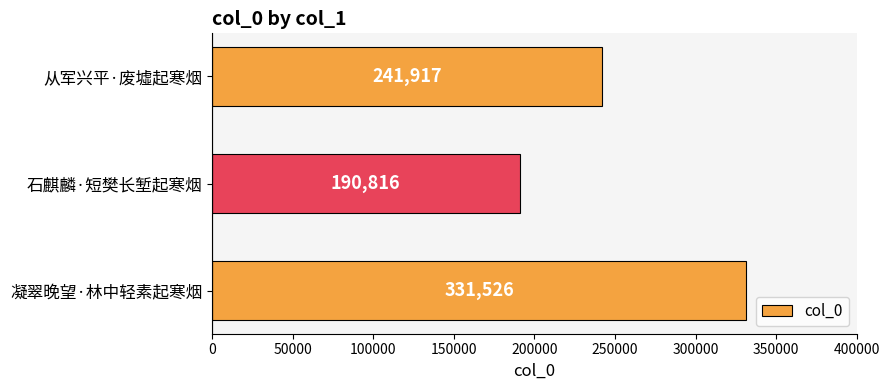

Does the chart contain stacked bars?

No